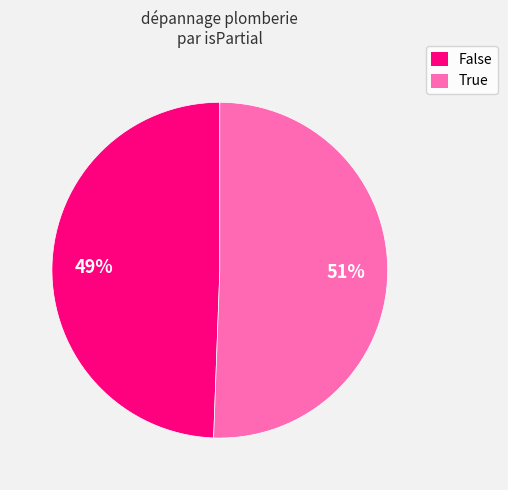

Combined, do True and False account for over 50%?

Yes